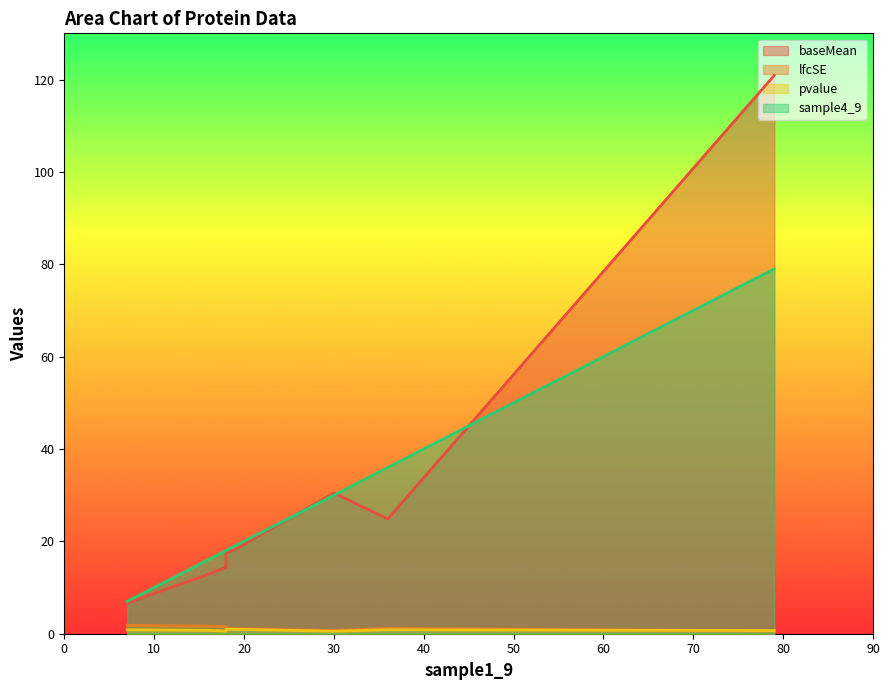

Which series has the largest total across all categories?

baseMean